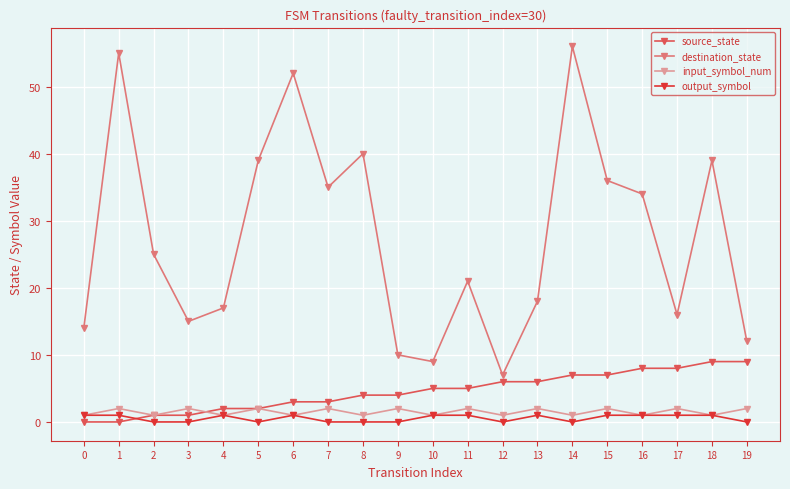

Which series has the largest range (max minus min)?

destination_state